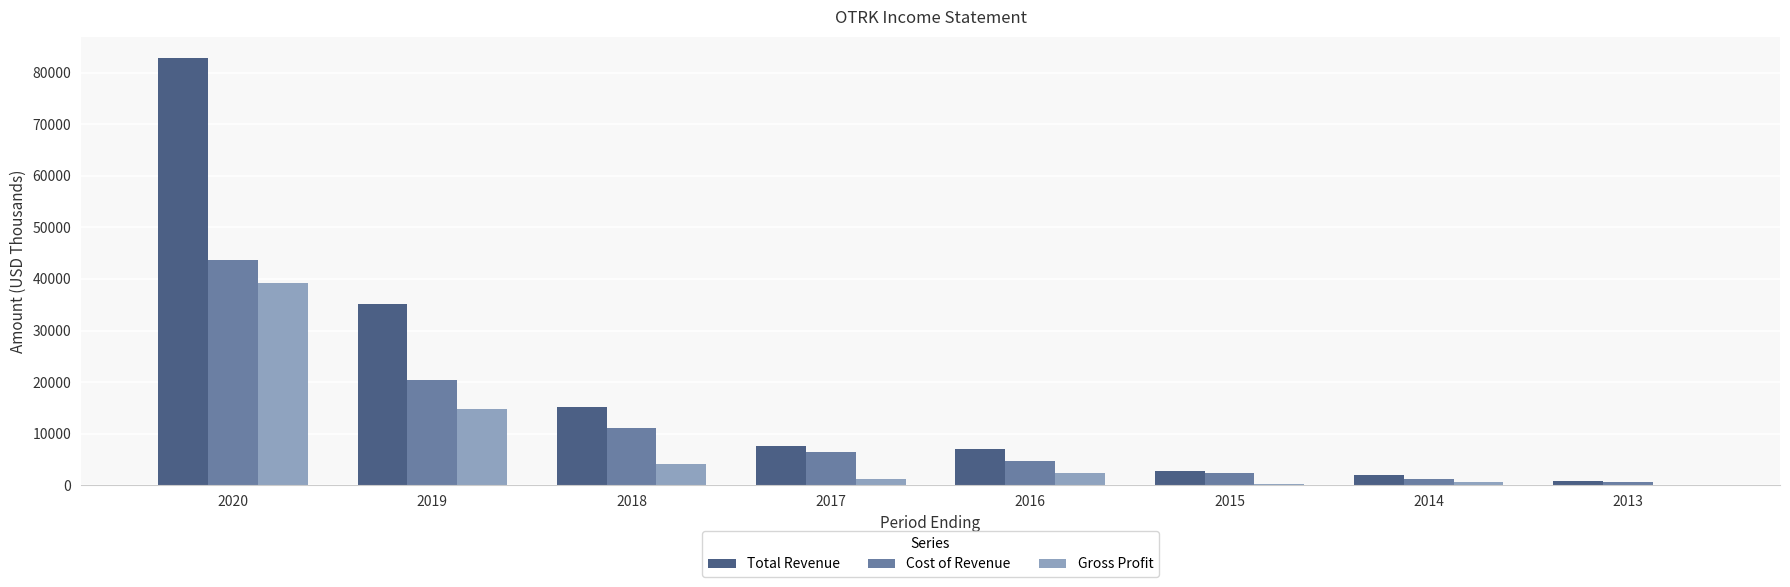

Between 2016 and 2014, which series saw the biggest shift?

Total Revenue